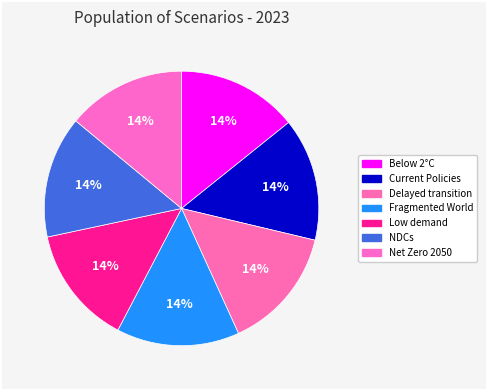

Rank the categories by value from lowest to highest.

Low demand, Net Zero 2050, Below 2°C, NDCs, Current Policies, Delayed transition, Fragmented World